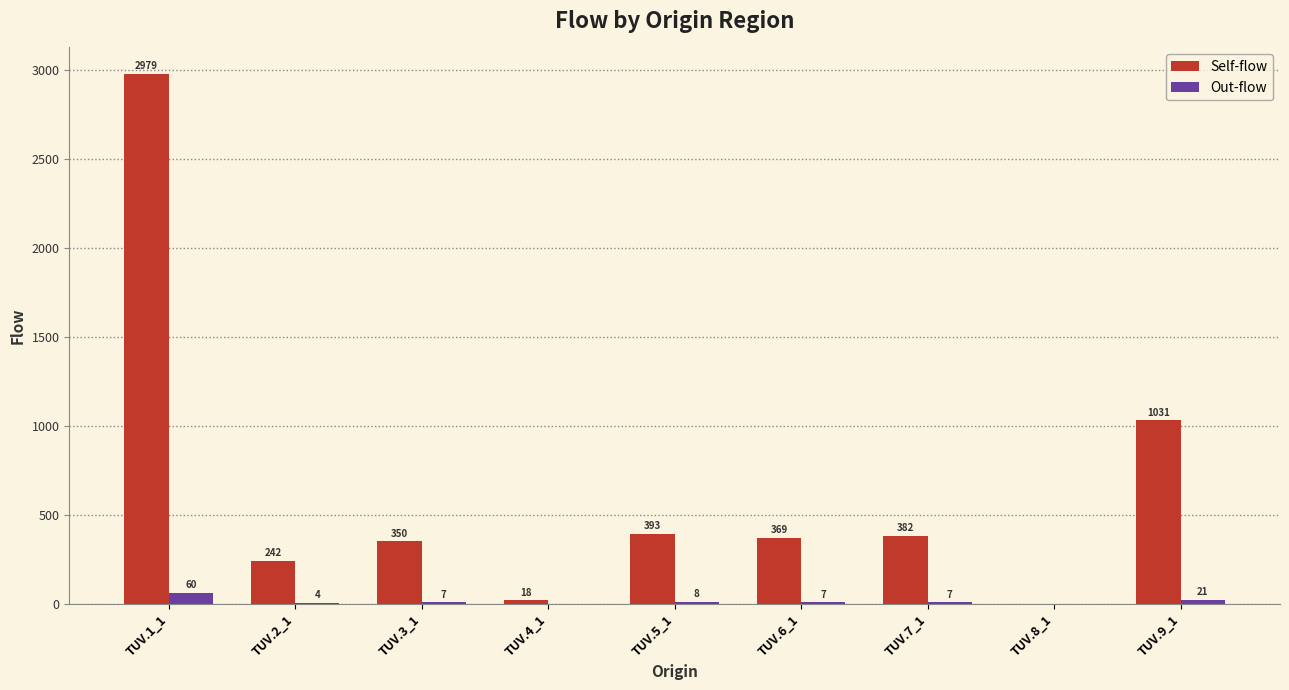

Is the value of Self-flow at TUV.4_1 greater than the value of Out-flow at TUV.6_1?

Yes